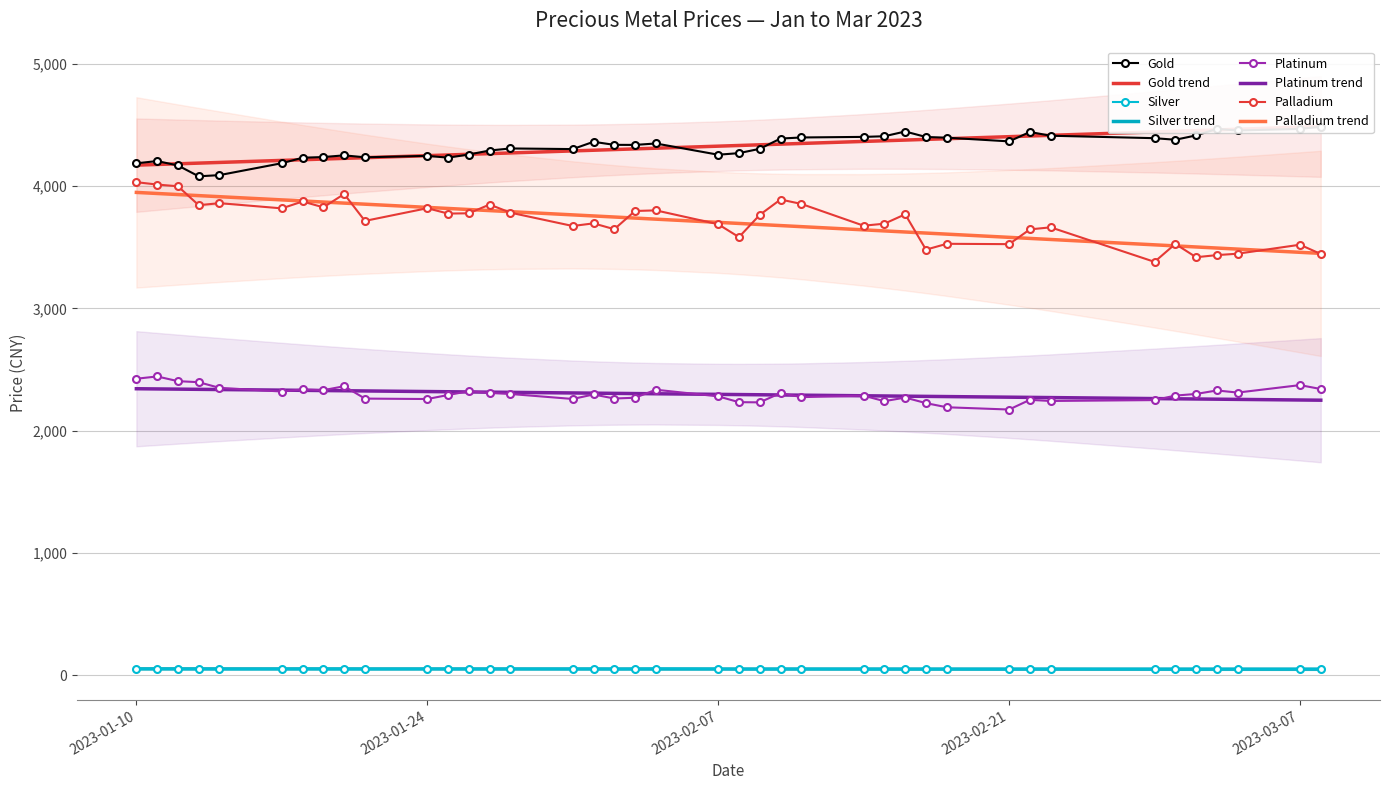

True or false: silver and palladium cross at least once.

False